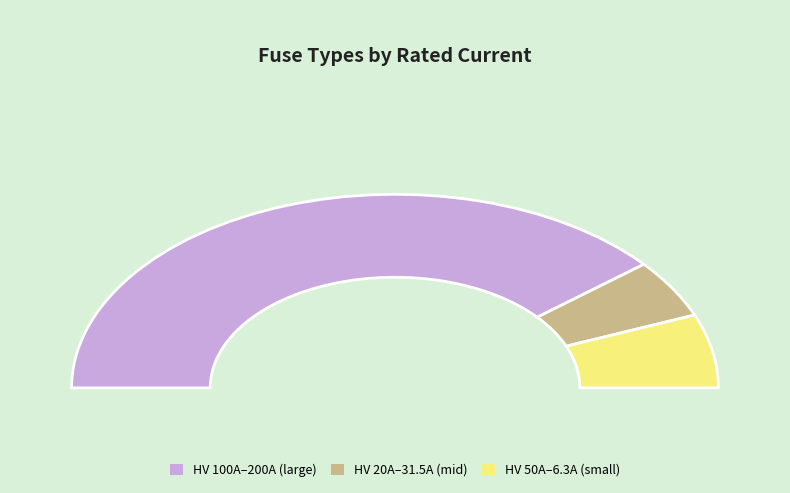

Which has a higher value, HV 200A or HV 20A?

HV 200A